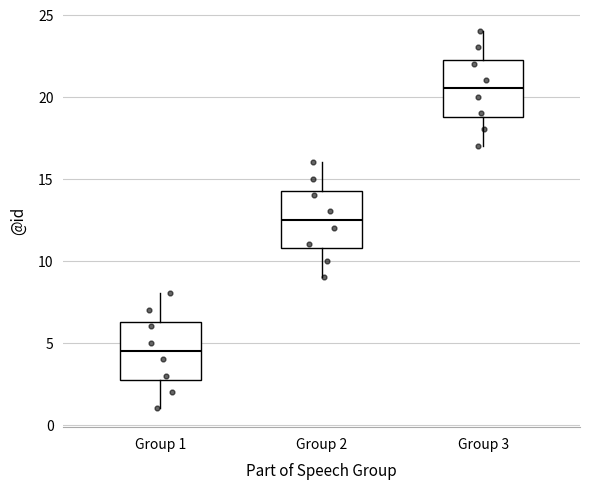

Reading left to right, read every box against the y-axis: the position of its median line, the range the box covers, and the ends of its whiskers. The values are not printed on the chart, so give them approximately, as read against the axis.

Group 1: median 4.5, box 3.0 to 6.5, whiskers 1.0 to 8.0
Group 2: median 12.5, box 11.0 to 14.5, whiskers 9.0 to 16.0
Group 3: median 20.5, box 19.0 to 22.5, whiskers 17.0 to 24.0